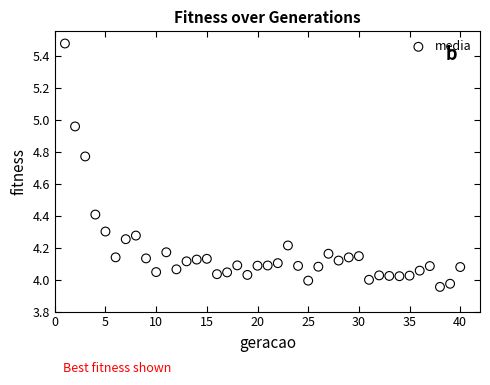

What is the range of Y values (max minus min)?

1.5